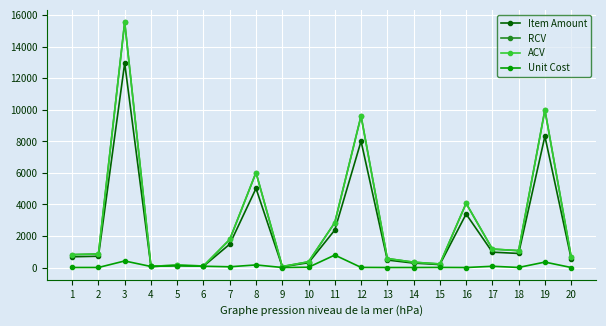

Is this an area chart (filled region under the line)?

No